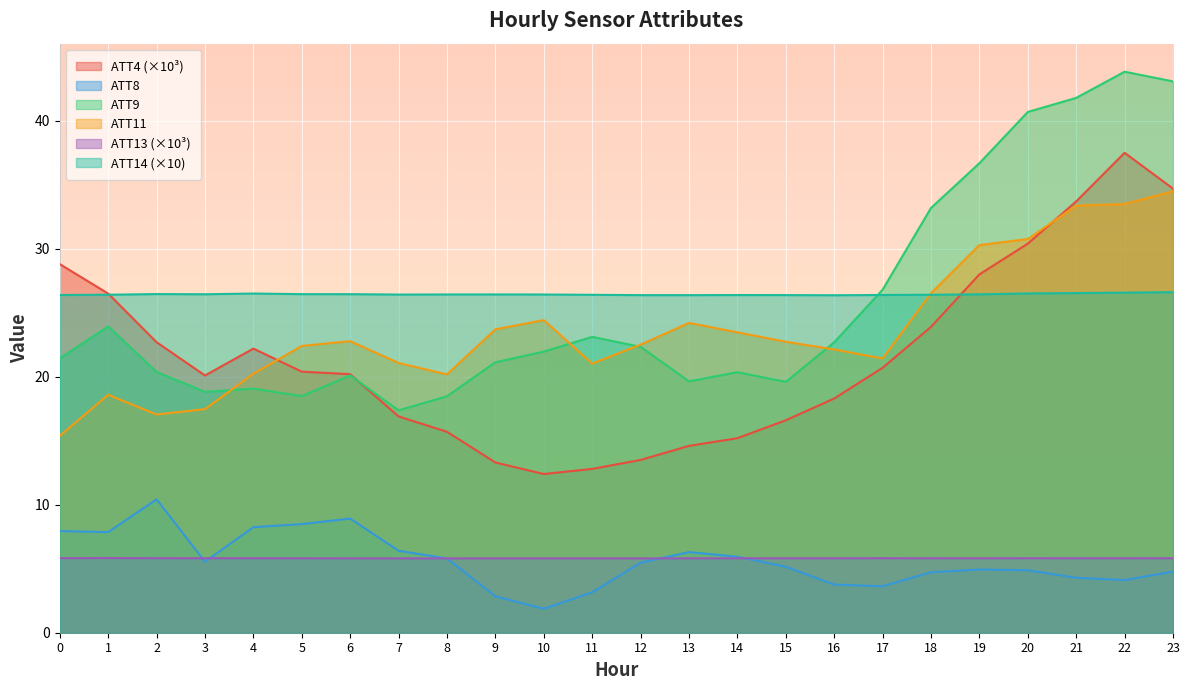

Is the value of ATT4 at 15 greater than the value of ATT11 at 18?

No